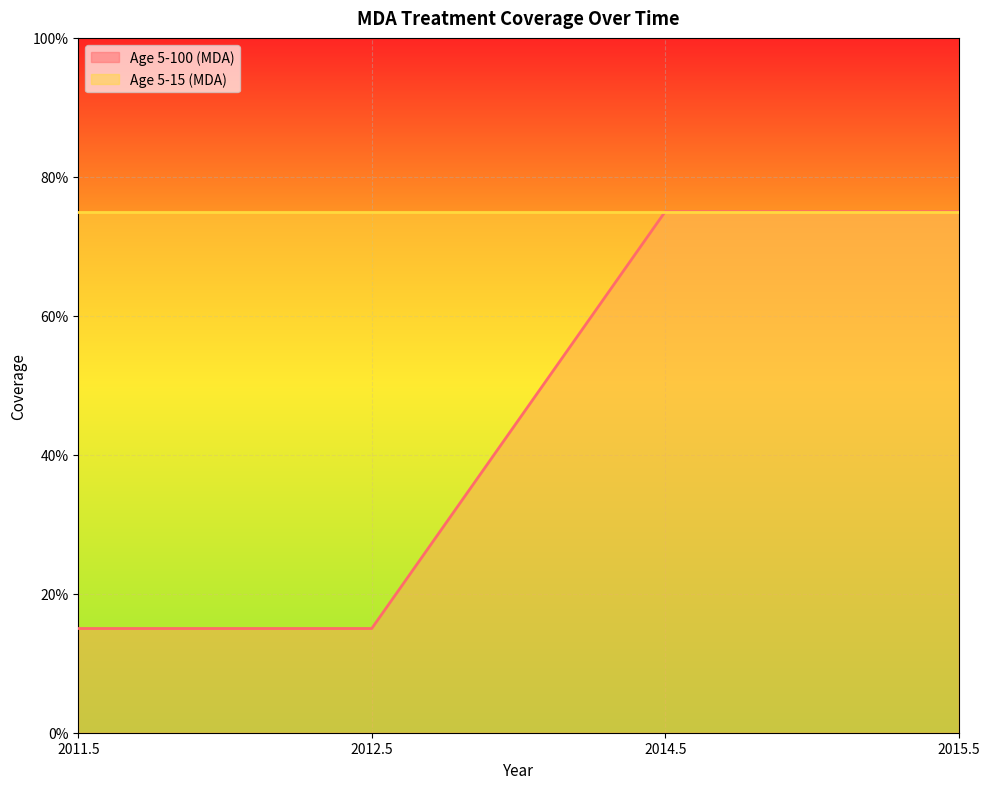

What is the approximate value at 2014.5?

0.8